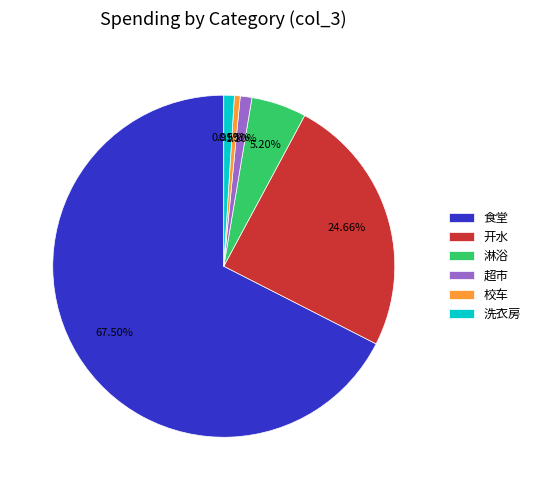

Is it true that 开水 is 25% of the pie?

True